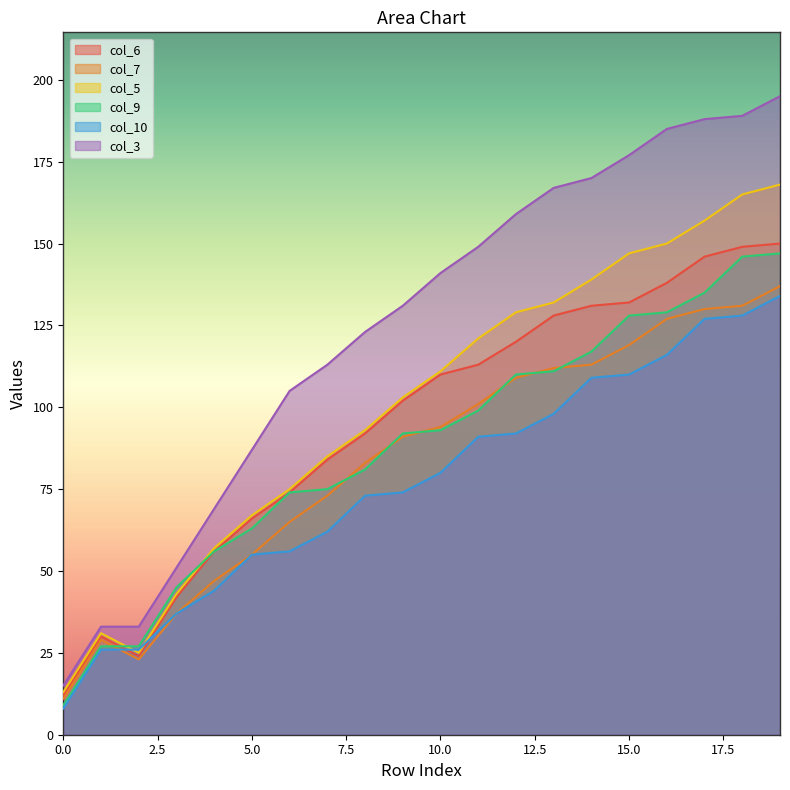

Reading left to right, transcribe all the data shown in this chart.

col_6: 12	30	24	42	56	66	74	84	92	102	110	113	120	128	131	132	138	146	149	150
col_7: 11	29	23	37	47	55	65	73	83	91	94	101	109	112	113	119	127	130	131	137
col_5: 13	31	25	43	57	67	75	85	93	103	111	121	129	132	139	147	150	157	165	168
col_9: 9	27	27	45	56	63	74	75	81	92	93	99	110	111	117	128	129	135	146	147
col_10: 8	26	26	37	44	55	56	62	73	74	80	91	92	98	109	110	116	127	128	134
col_3: 15	33	33	51	69	87	105	113	123	131	141	149	159	167	170	177	185	188	189	195